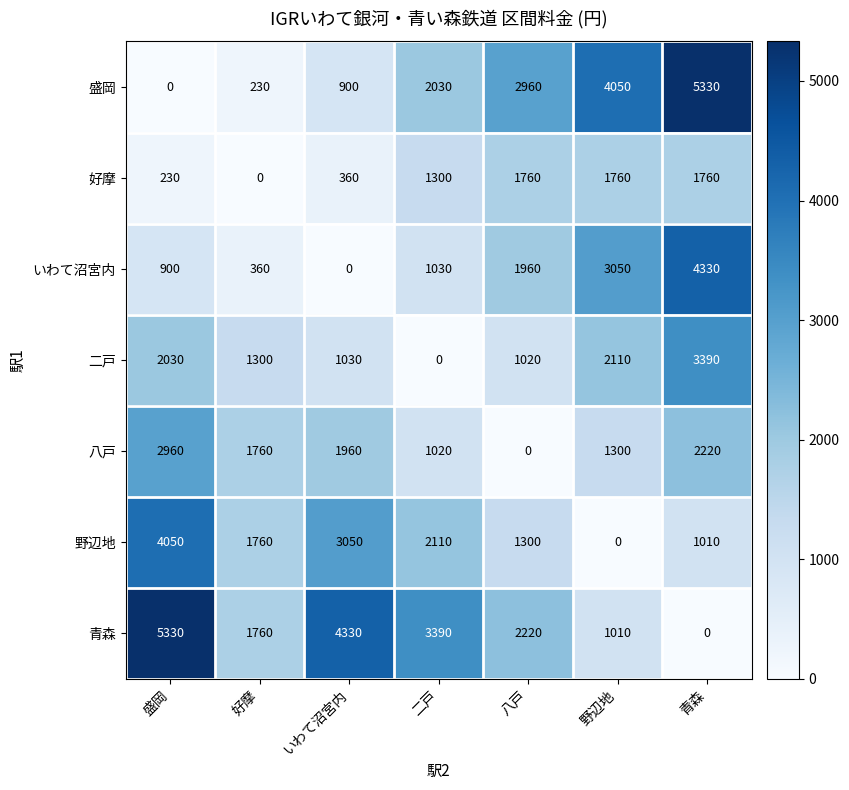

Rank the series at 盛岡 from lowest to highest value.

盛岡, 好摩, いわて沼宮内, 二戸, 八戸, 野辺地, 青森